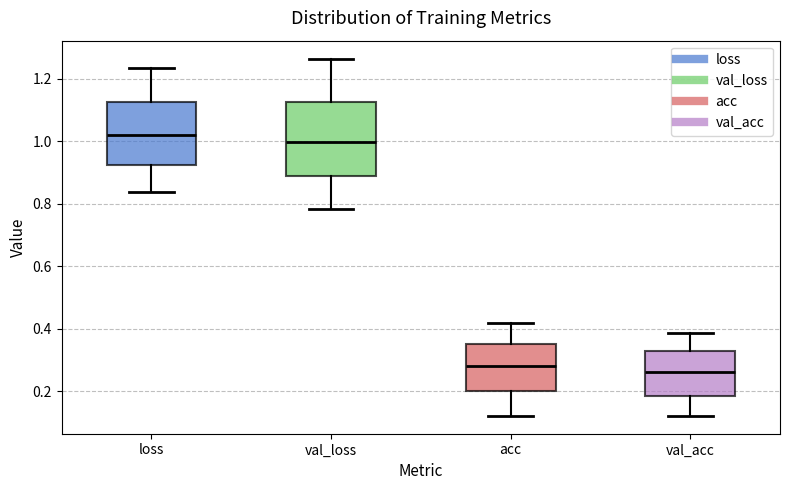

Where does the lower whisker of the box for val_acc end on the y-axis? The values are not printed on the chart, so give them approximately, as read against the axis.

0.12